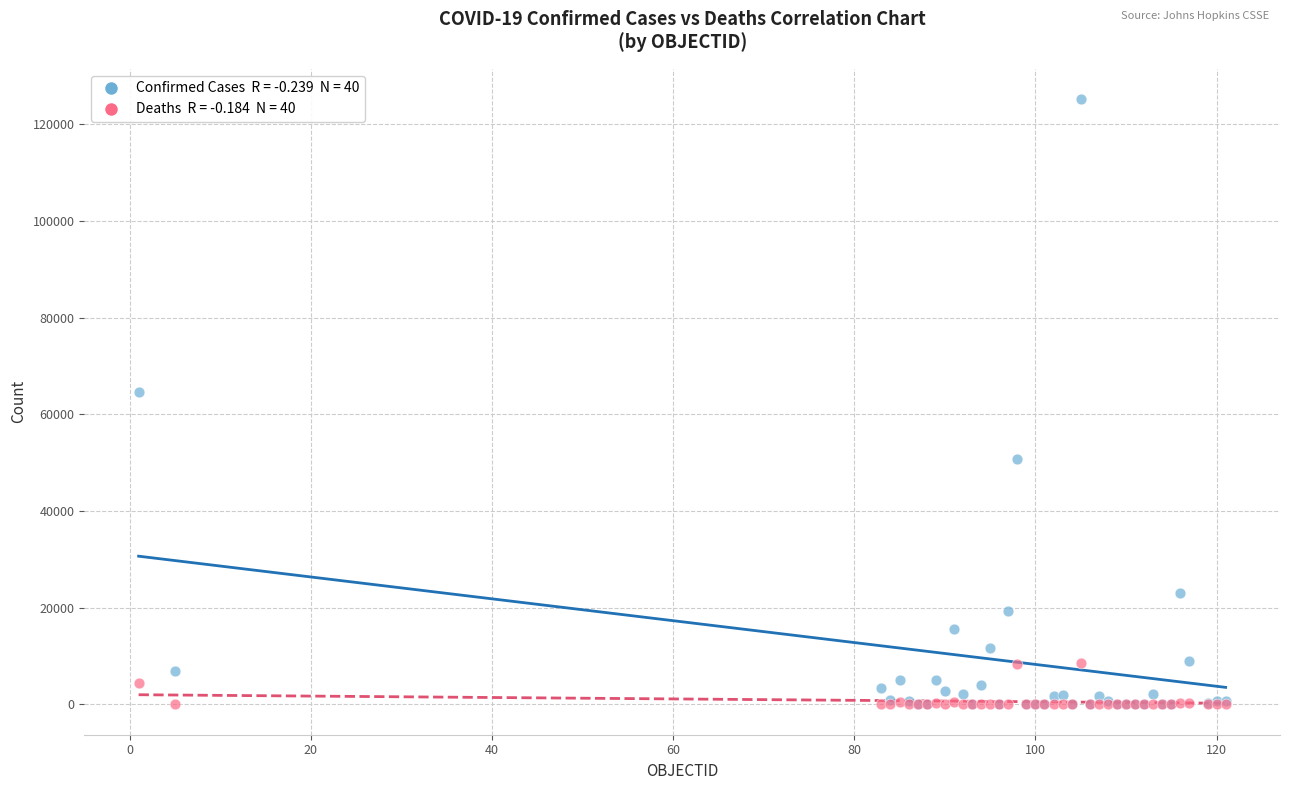

Across all series, what Y value is closest to 62609?

64693